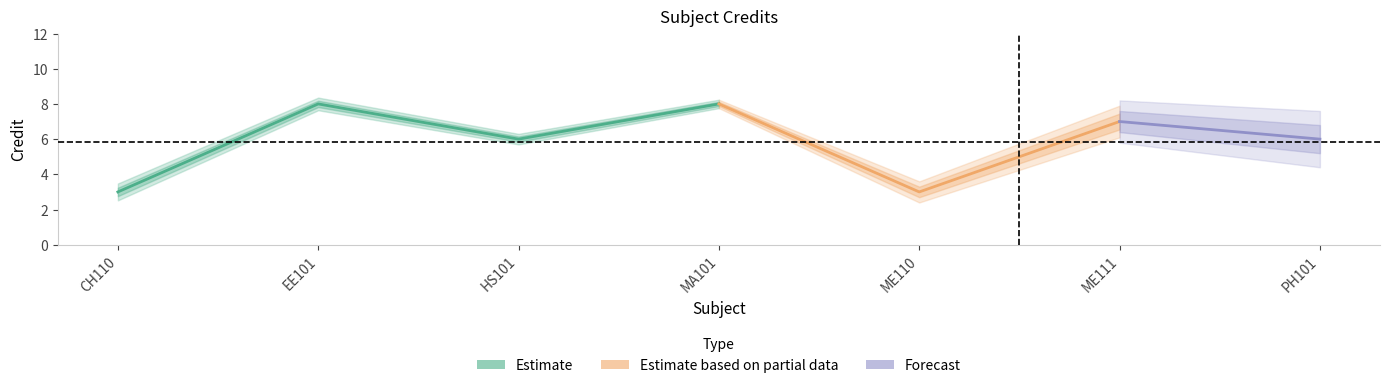

How many points are lower than both their immediate neighbors (excluding endpoints)?

2